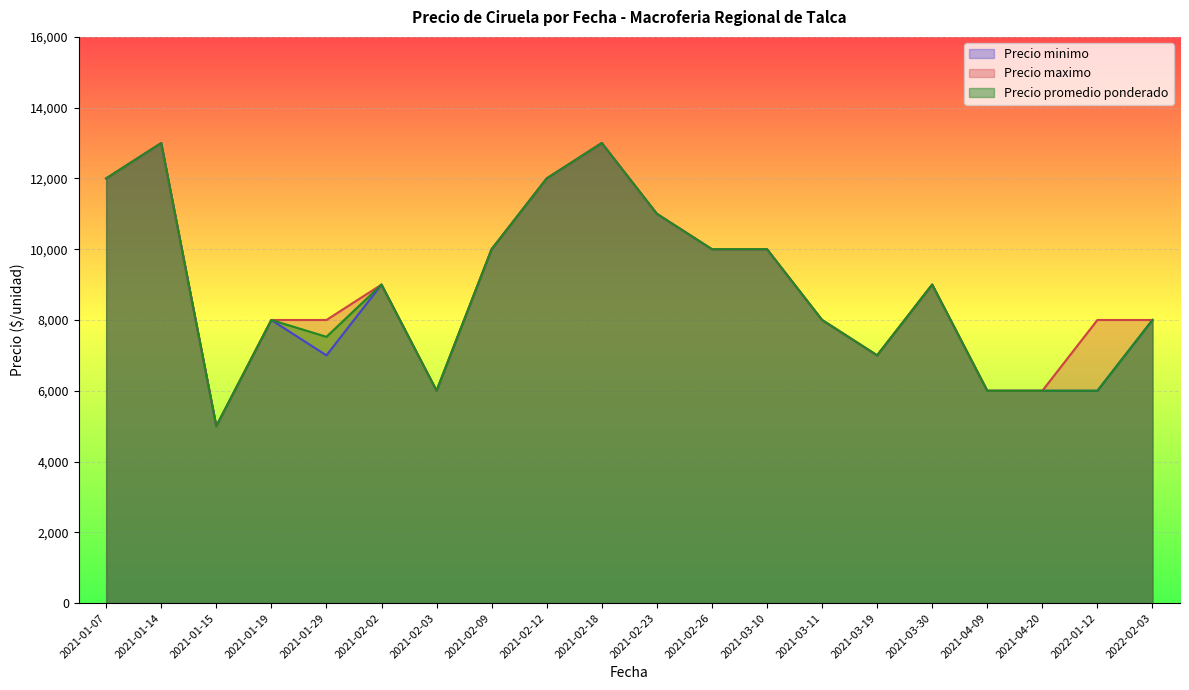

What is the highest value of the Precio minimo series?

13000